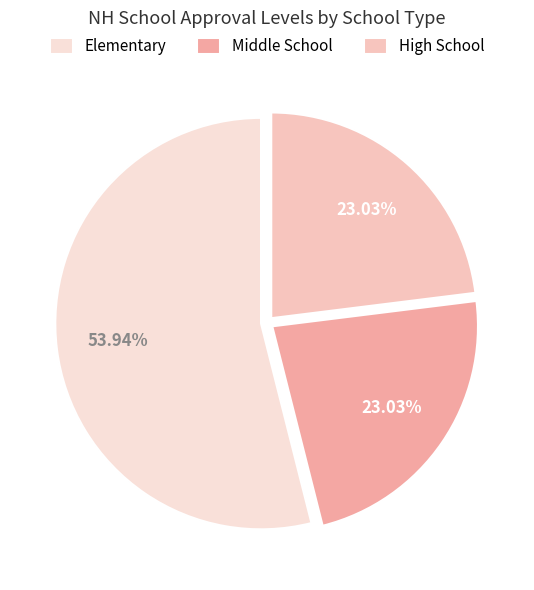

True or false: Elementary accounts for 54% of the total.

True